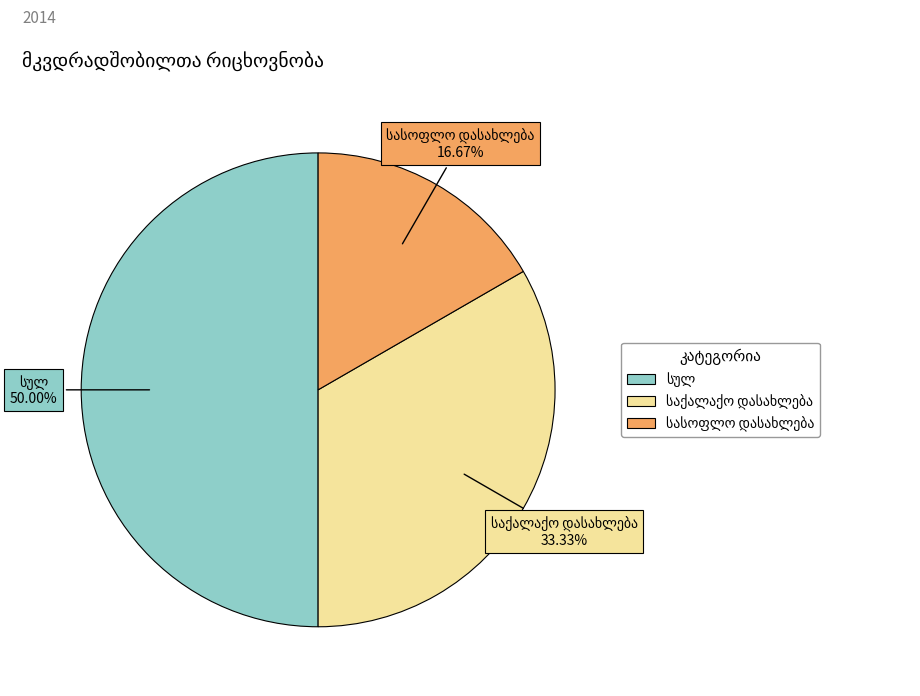

Count the number of slices in the pie.

3